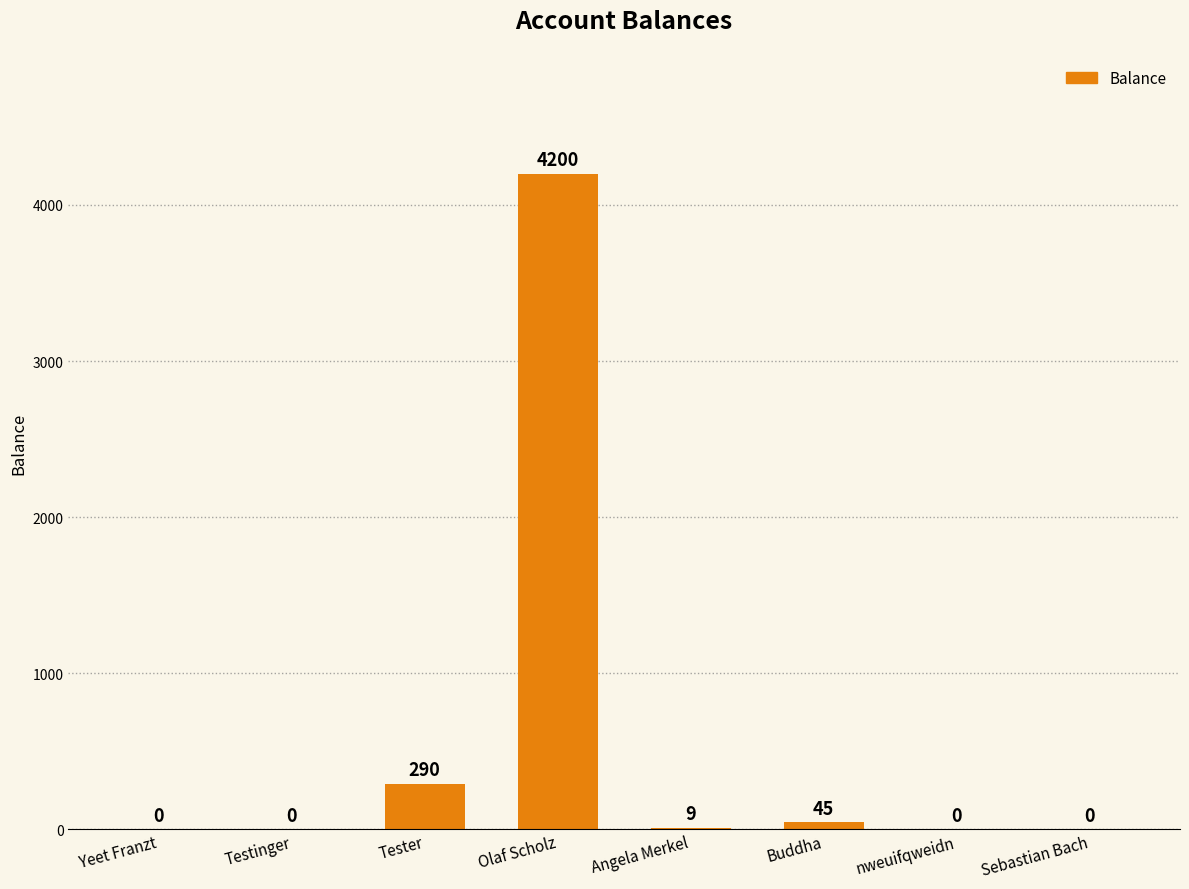

What is the sum of the values at Yeet Franzt and Buddha?

45